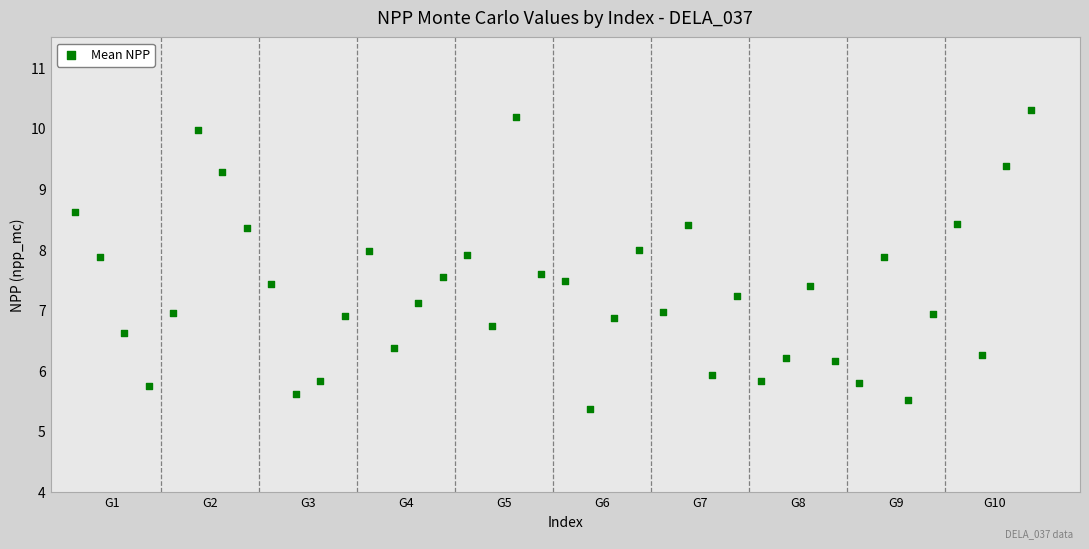

What is the range of Y values (max minus min)?

4.9